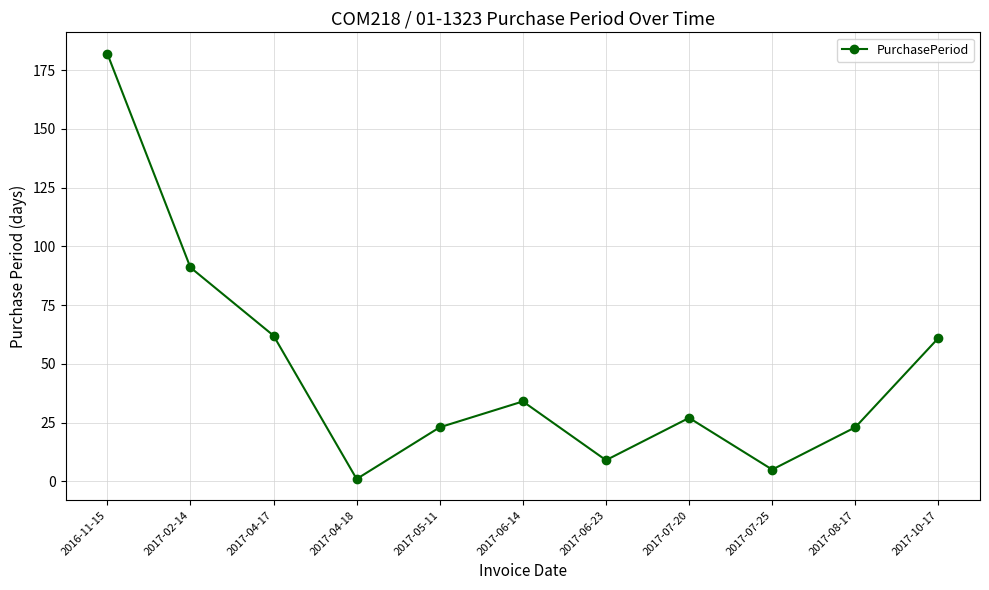

Read the value at 2017-07-25, to the nearest 5.

5